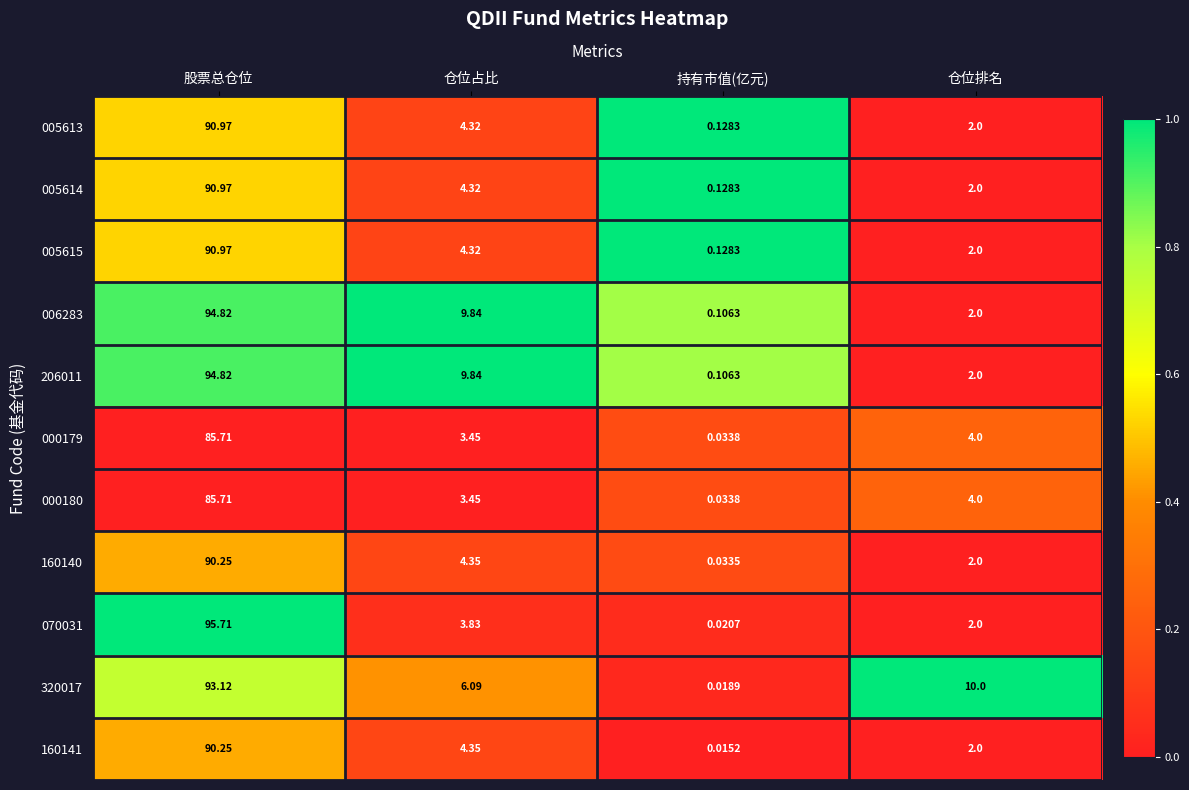

At which category does the chart reach its minimum across all series?

持有市值(亿元)